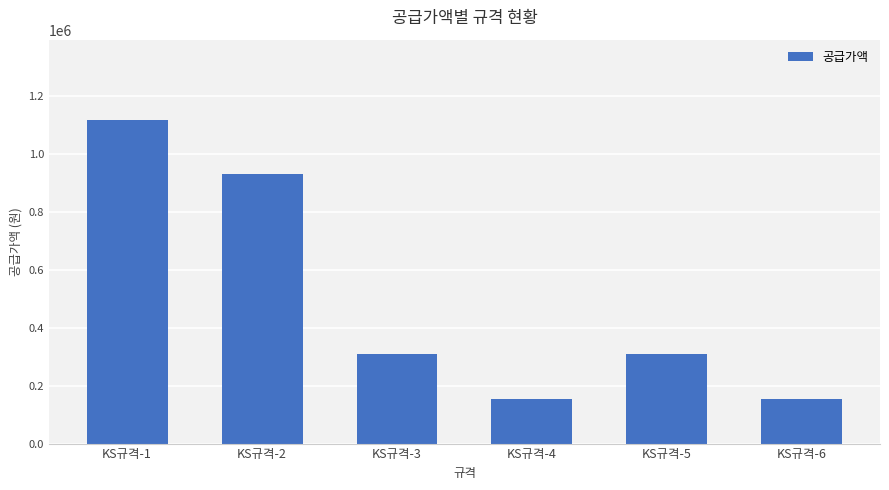

How many data points does each series have?

6